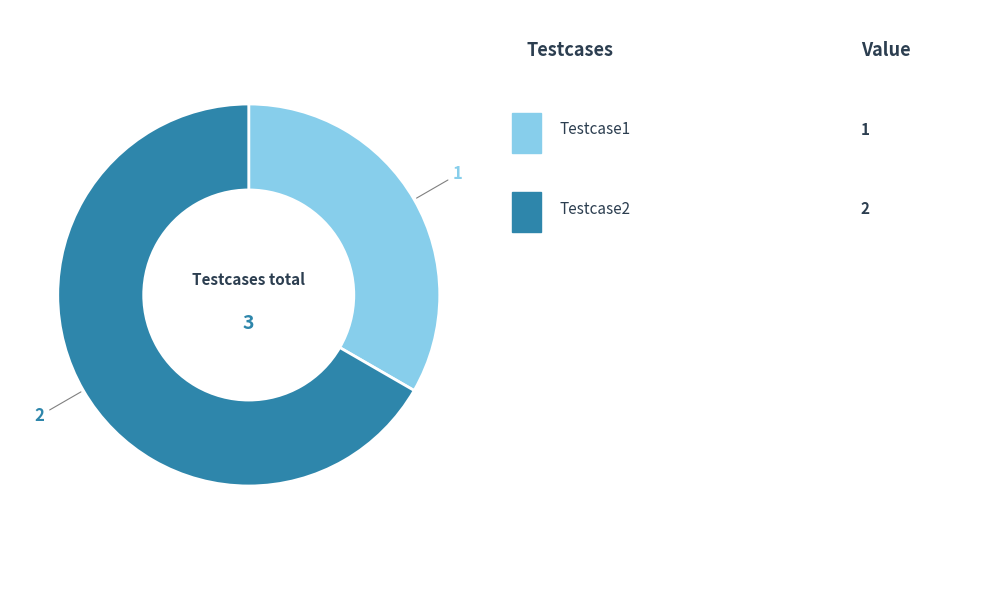

Is there any slice that represents more than half of the pie?

Yes